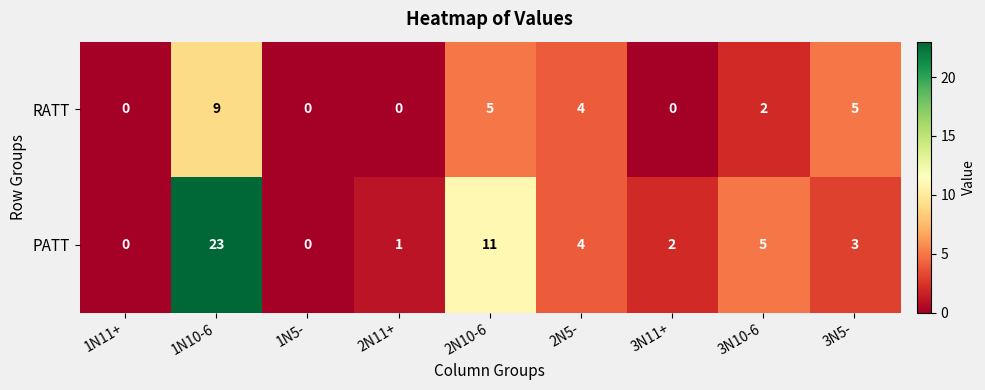

Reading left to right, list all the values displayed in this chart.

RATT: 0	9	0	0	5	4	0	2	5
PATT: 0	23	0	1	11	4	2	5	3